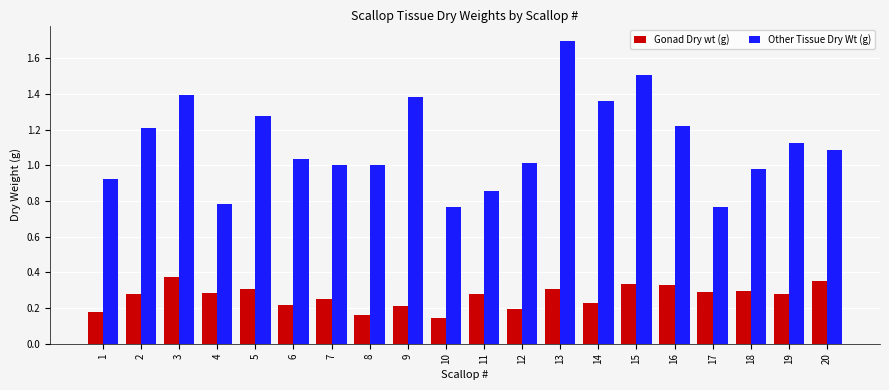

Which series has the widest spread of values?

Other Tissue Dry Wt (g)